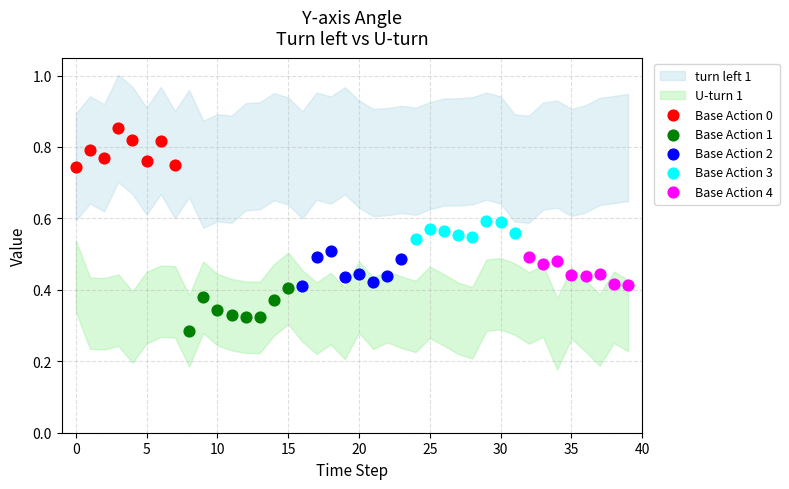

Which series contains the lowest Y value?

Base Action 1